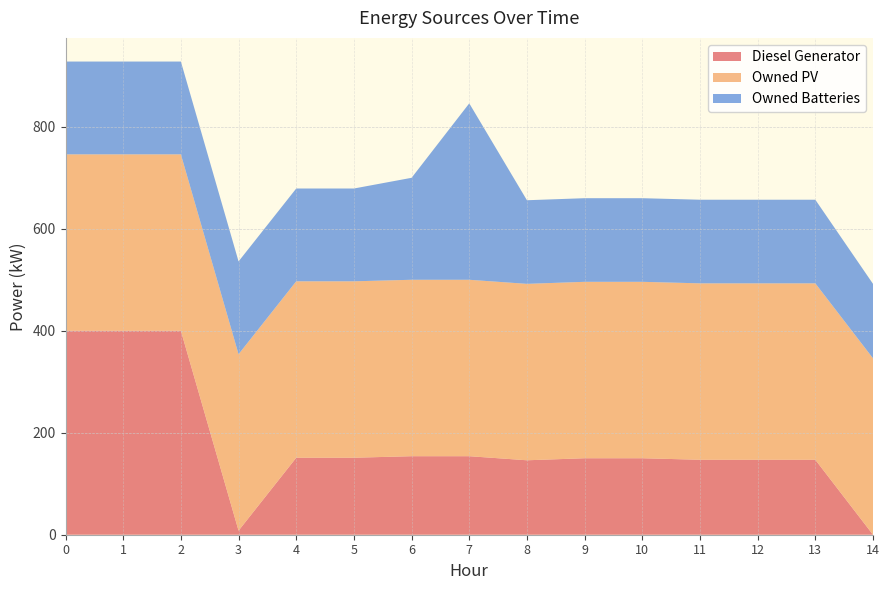

Reading left to right, extract all data points from this chart.

Diesel Generator: 400	400	400	8	151	151	154	154	146	150	150	147	147	147	0
Owned PV: 346	346	346	346	346	346	346	346	346	346	346	346	346	346	346
Owned Batteries: 182	182	182	182	182	182	200	346	164	164	164	164	164	164	146